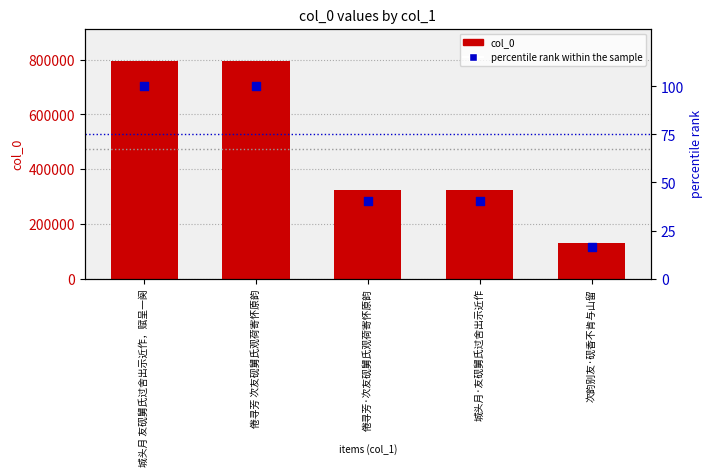

At how many categories does at least one series exceed 308495?

4